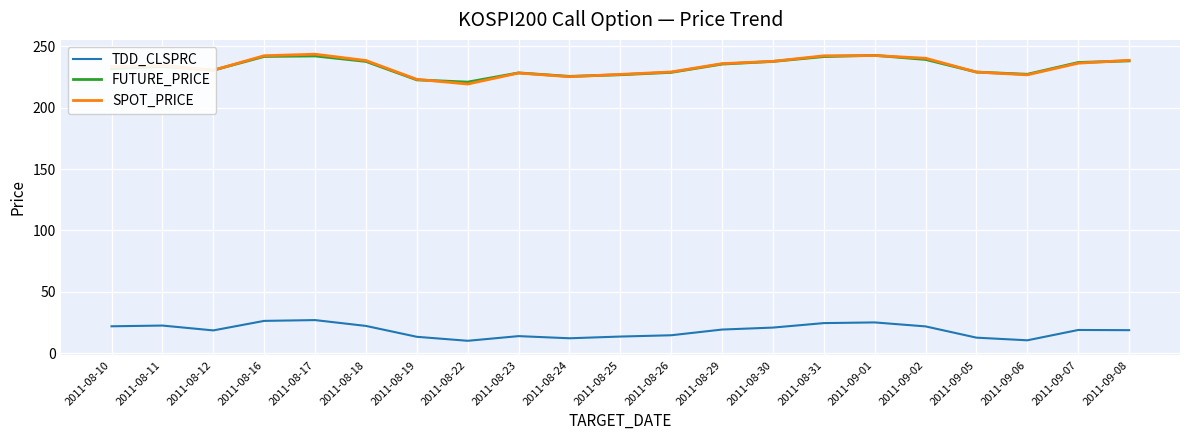

What is the highest value of the SPOT_PRICE series?

243.4